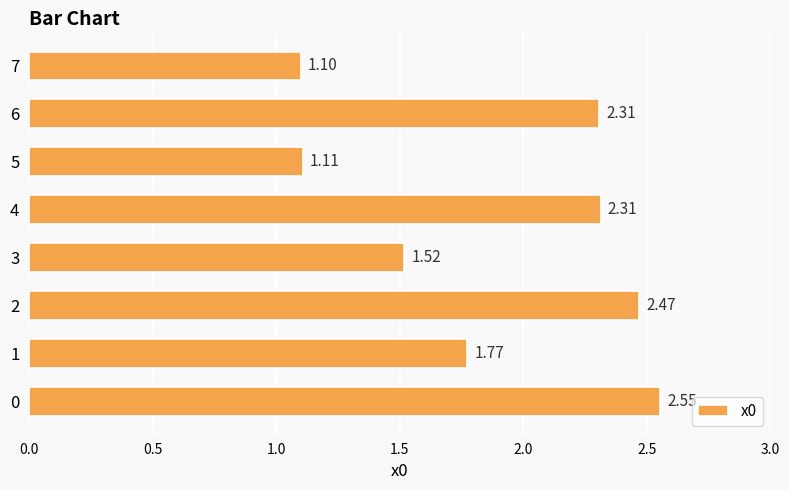

What is the change in value from 0 to 1?

-0.8